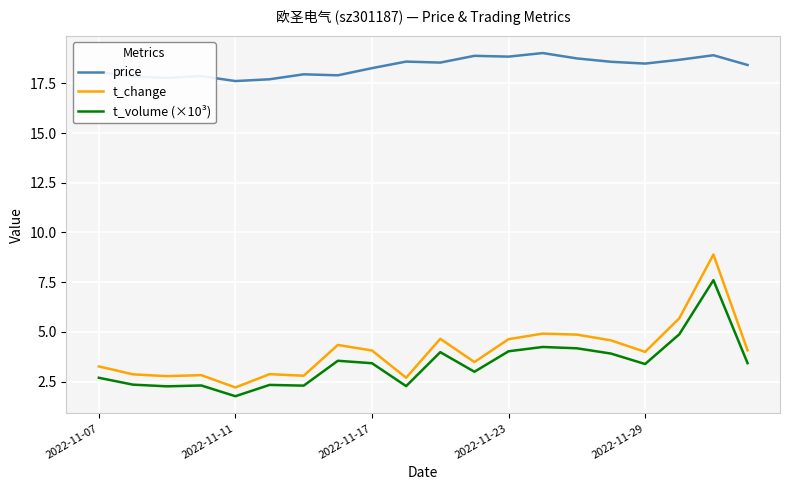

Which series has the widest spread of values?

t_change